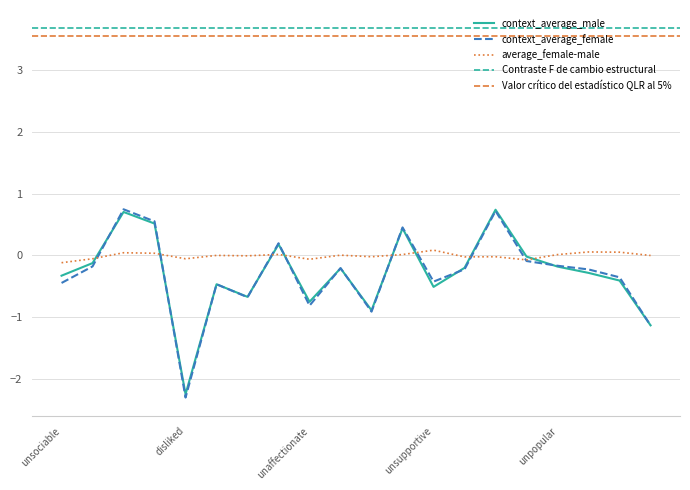

What is the highest value of the context_average_female series?

0.7